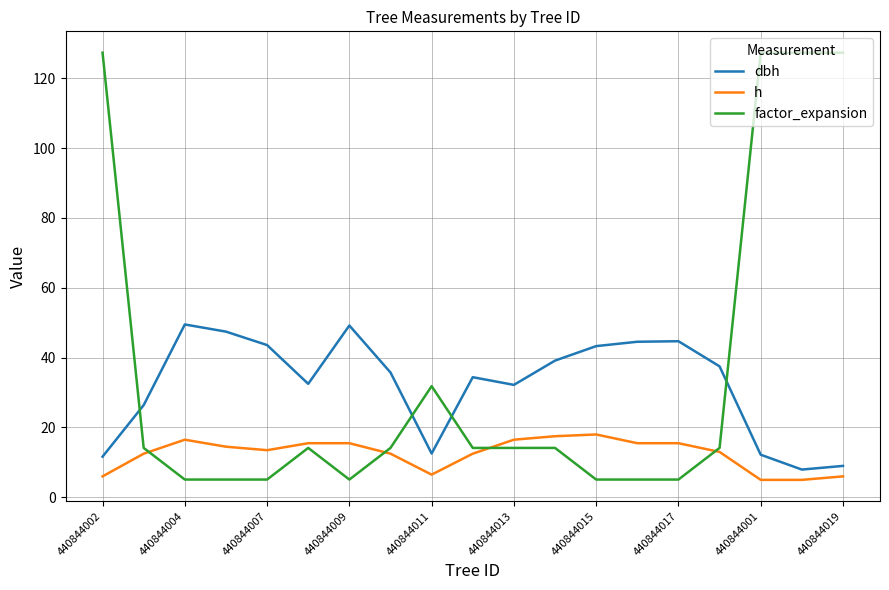

Rank the series by their maximum value, from highest to lowest.

factor_expansion, dbh, h